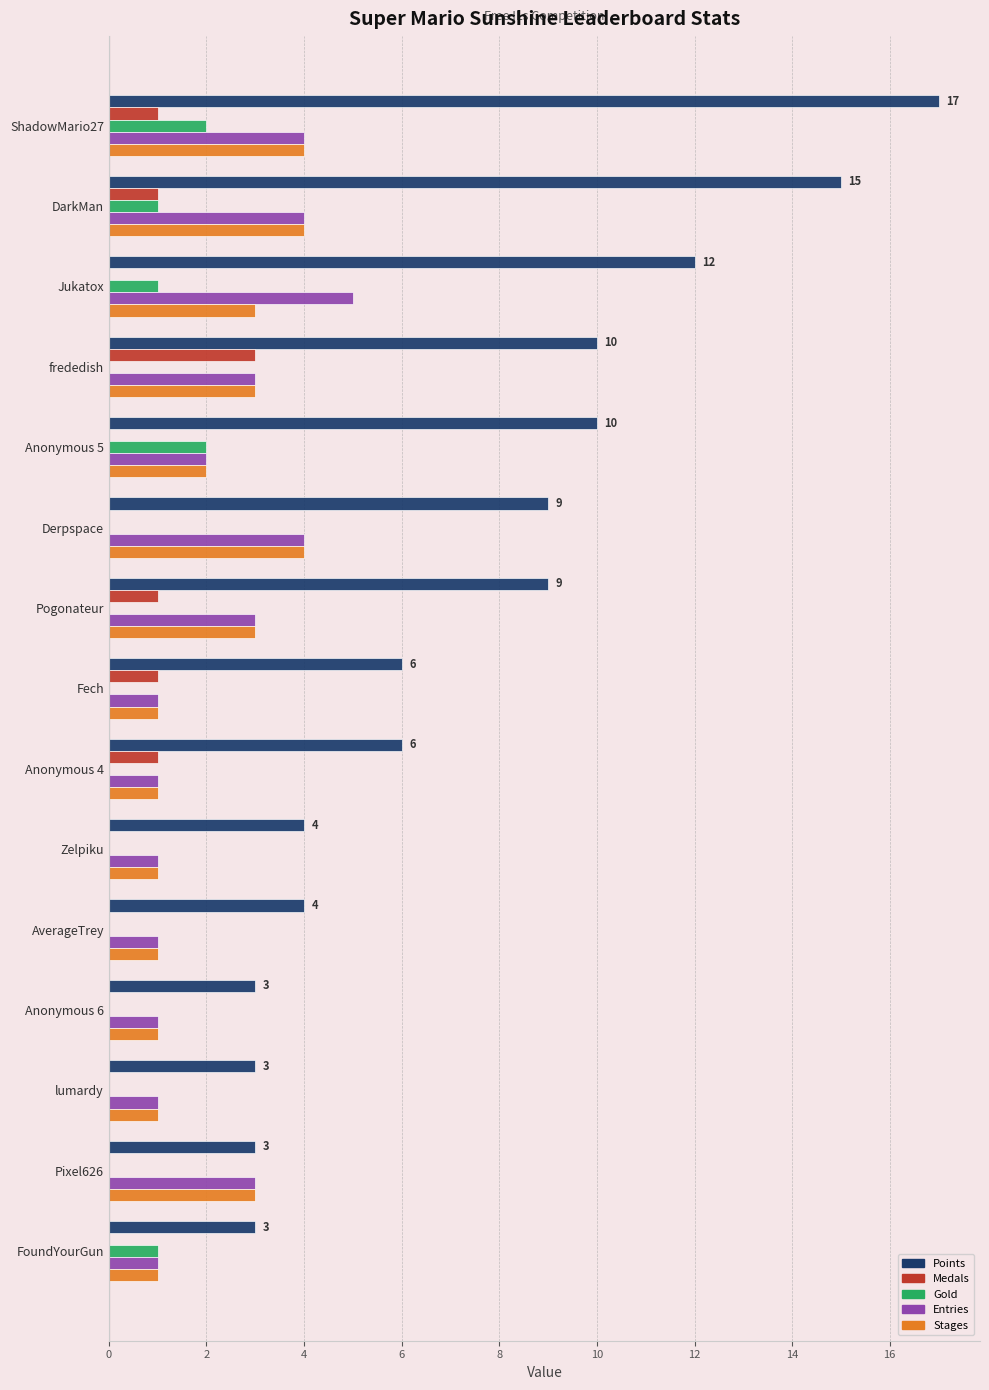

Which series has the largest total across all categories?

Points